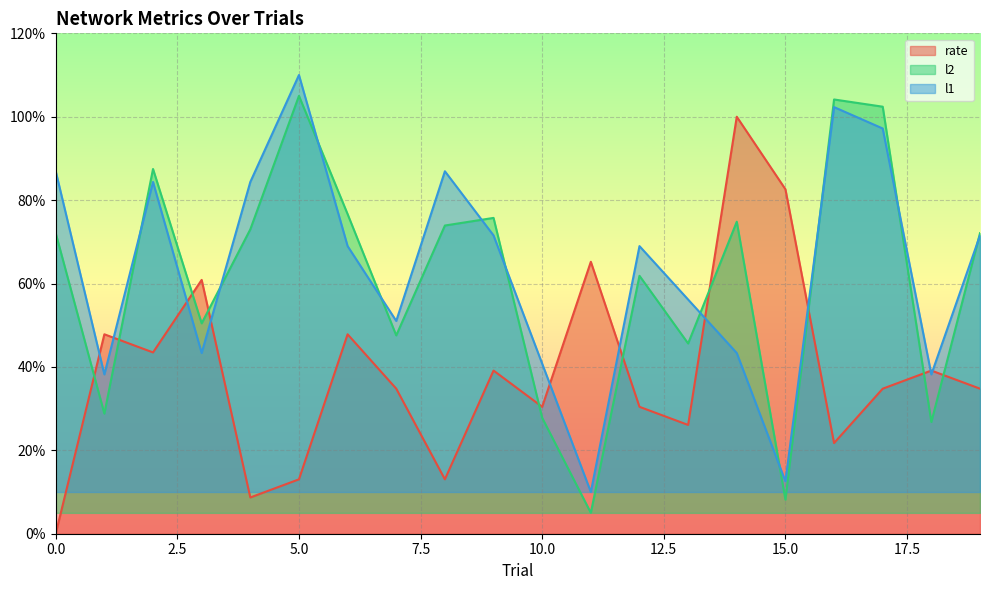

Is it true that l2 equals 0.7 at 4?

True